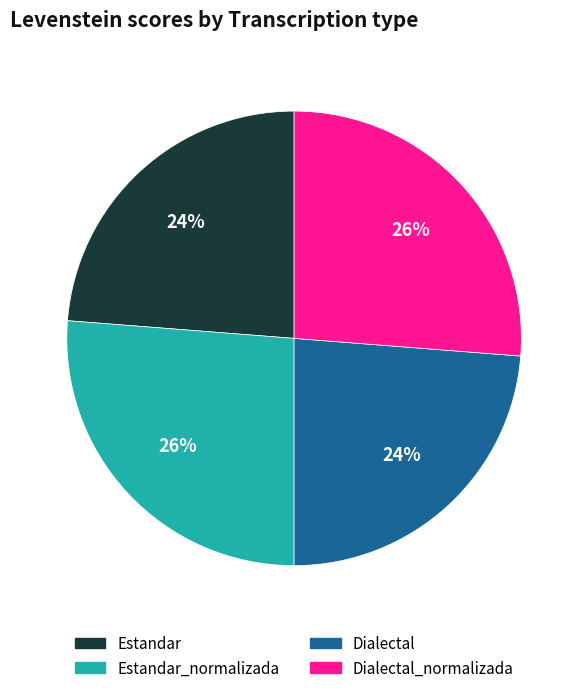

Is it true that Dialectal is 24% of the pie?

True